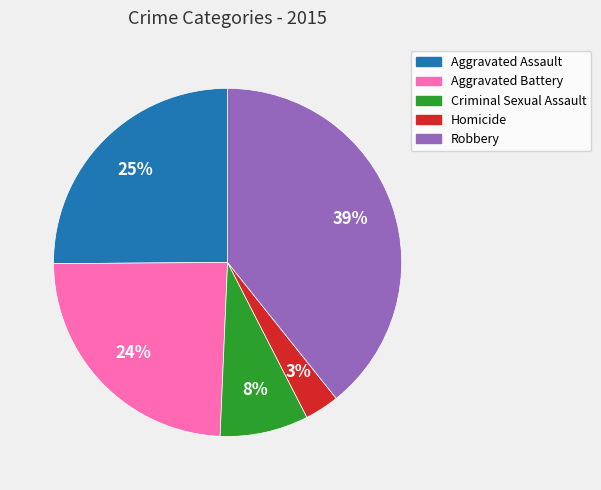

True or false: Criminal Sexual Assault accounts for 8% of the total.

True